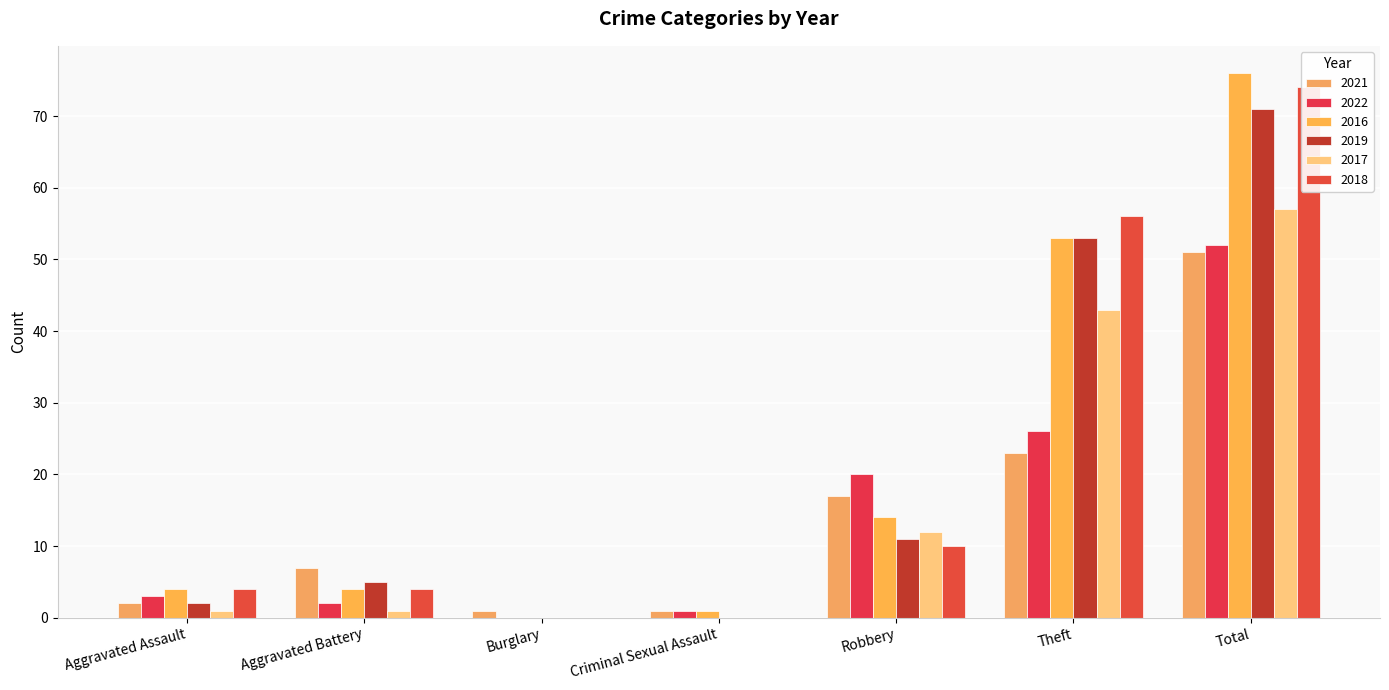

At which label does 2021 first exceed 7?

Robbery